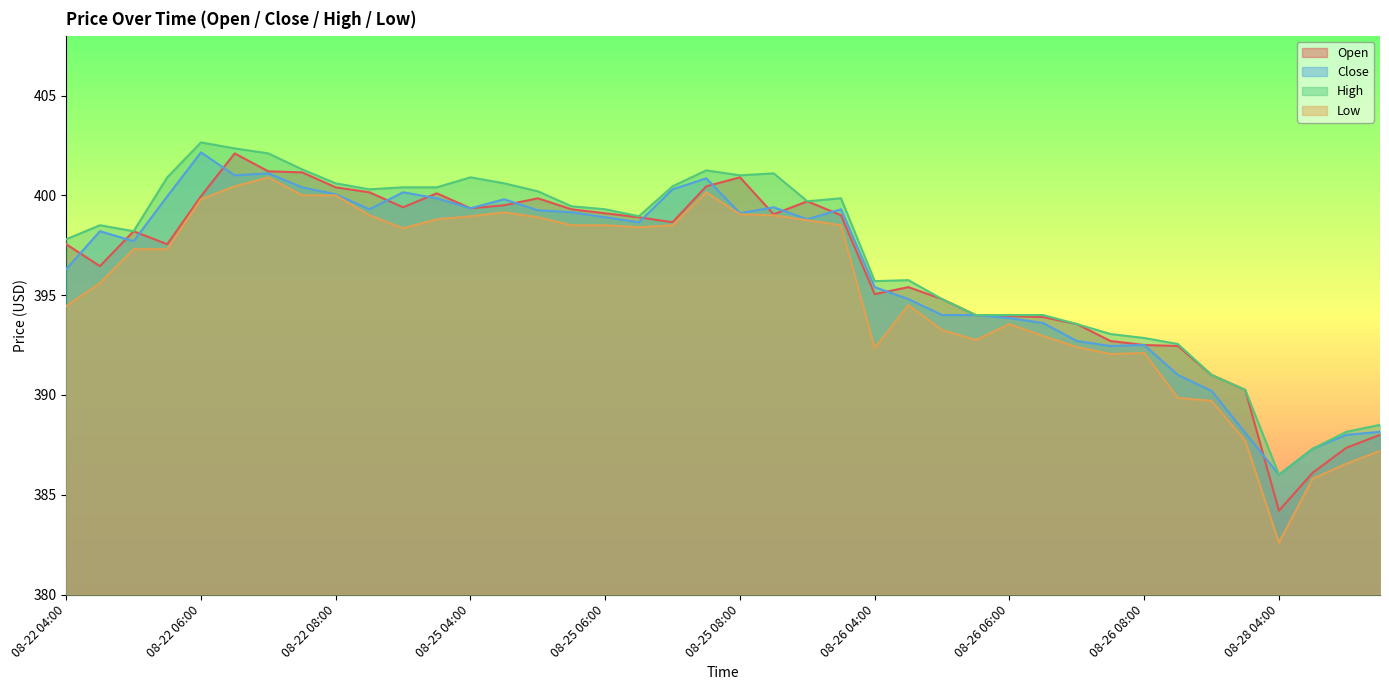

What is the difference between the maximum and minimum values in the Open series?

17.9